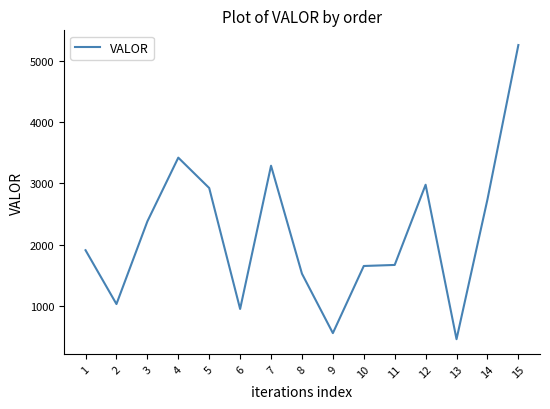

At which label does the data first exceed 1911?

1